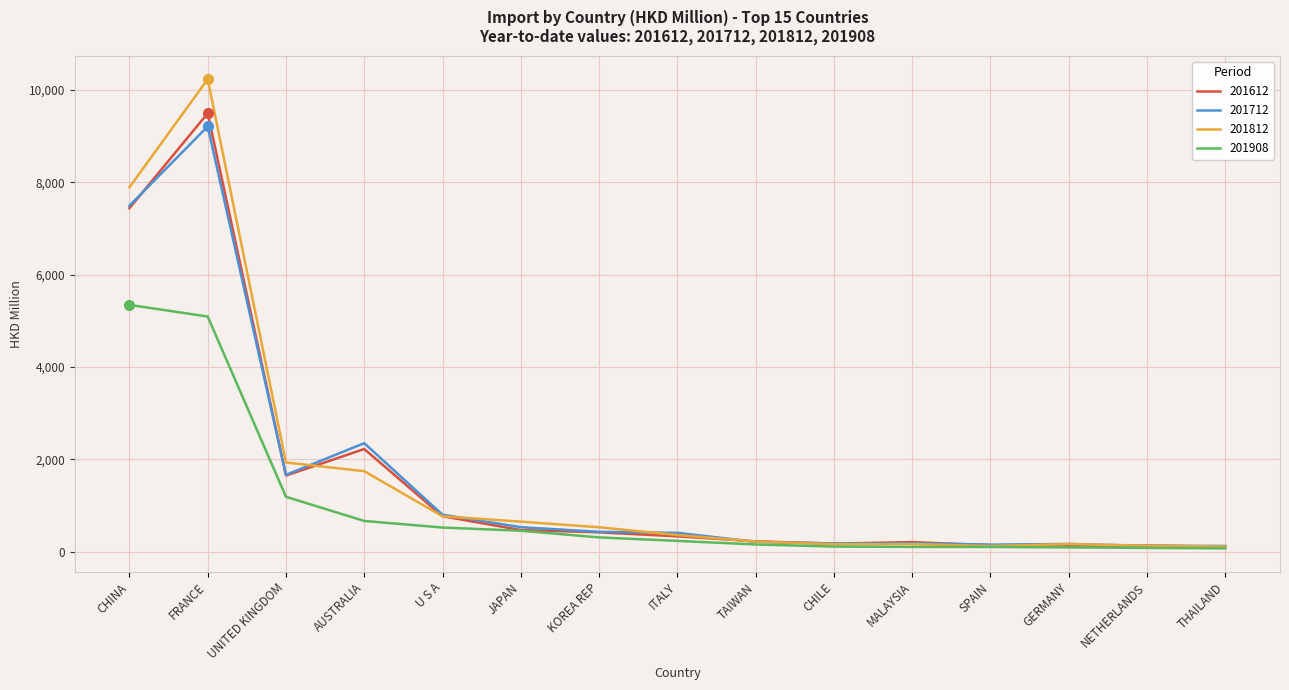

At how many categories does at least one series exceed 9797?

1